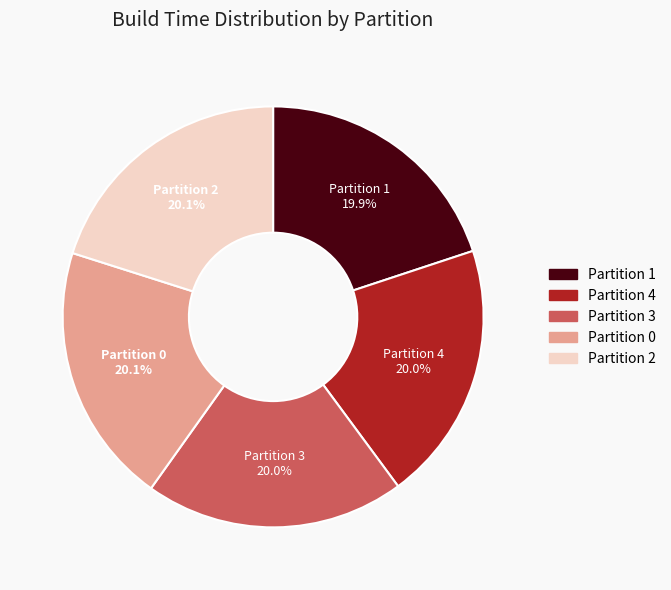

What percentage do Partition 1 and Partition 0 together represent?

40.0%